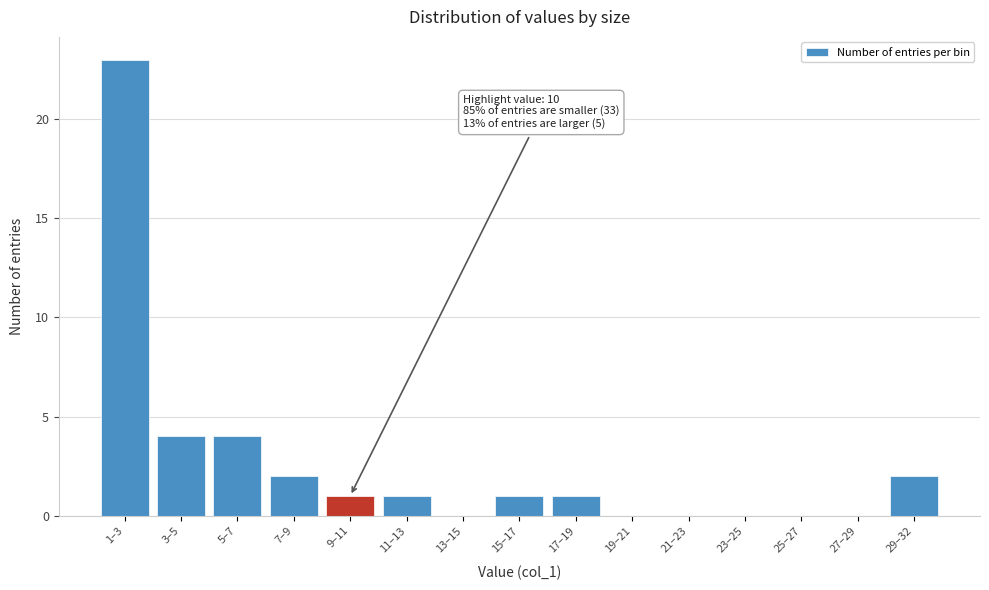

Reading left to right, extract all data points from this chart.

1–3=23	3–5=4	5–7=4	7–9=2	9–11=1	11–13=1	13–15=0	15–17=1	17–19=1	19–21=0	21–23=0	23–25=0	25–27=0	27–29=0	29–32=2